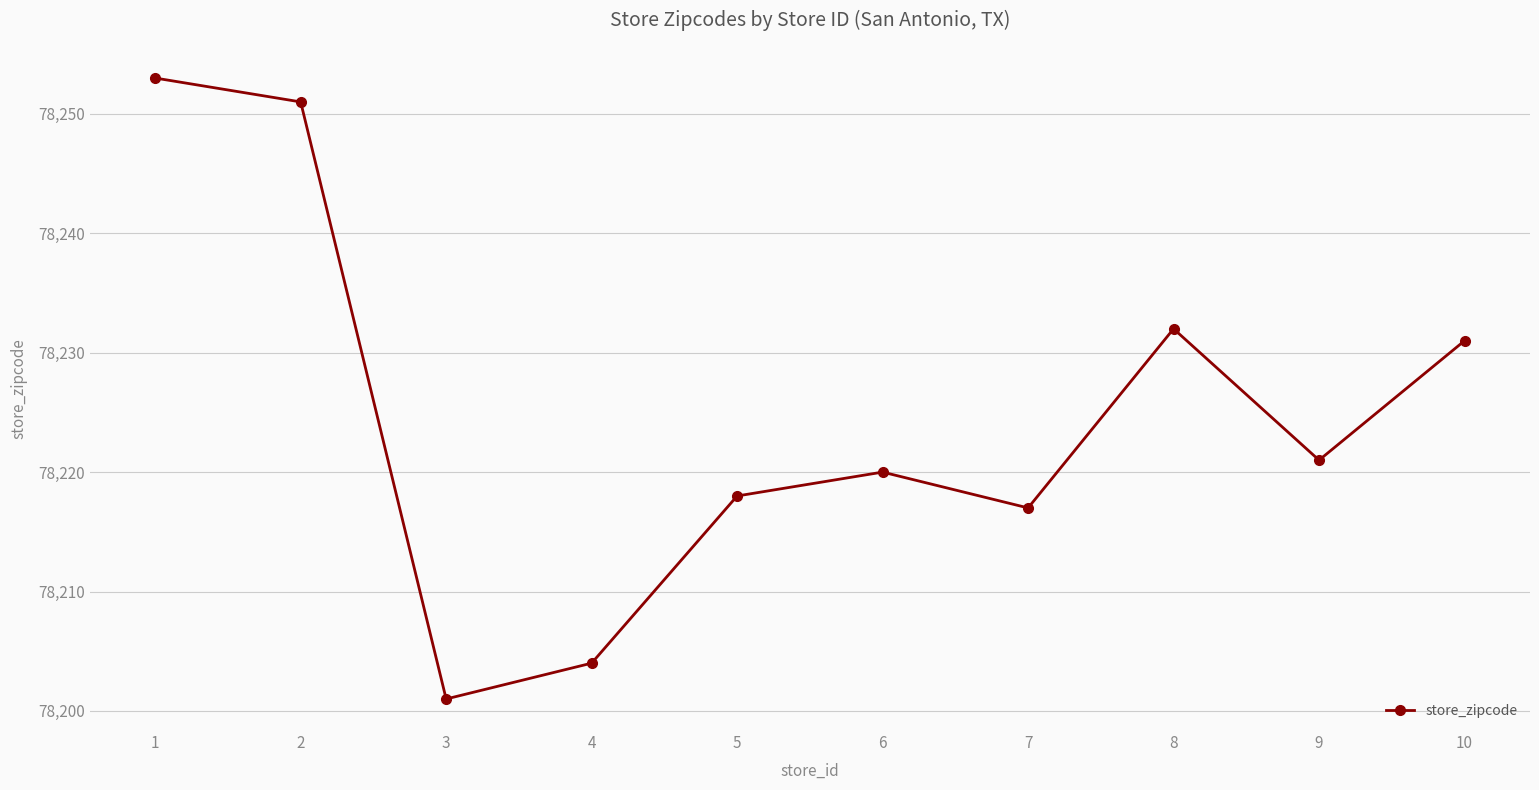

Where is the data nearest to the value 78227?

10